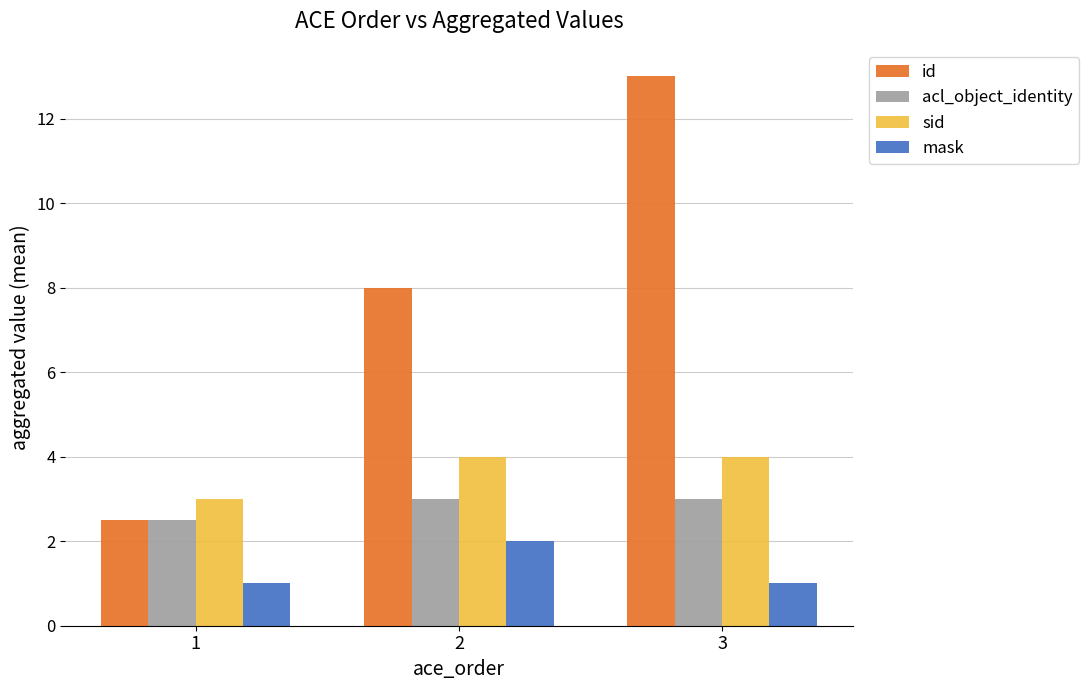

What is the difference between the maximum and minimum values in the sid series?

1.0